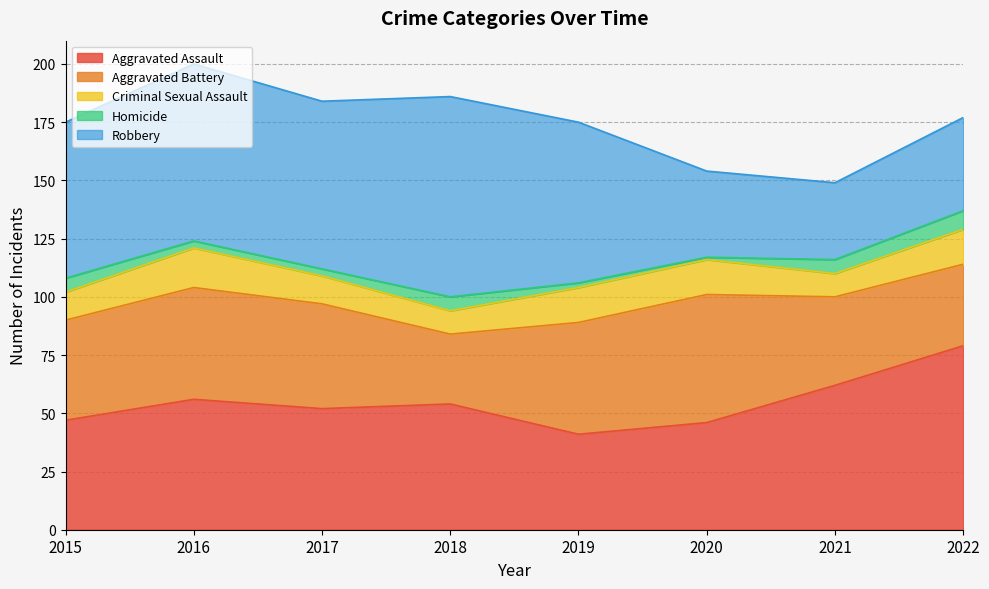

How many values in the Robbery series exceed 69?

3